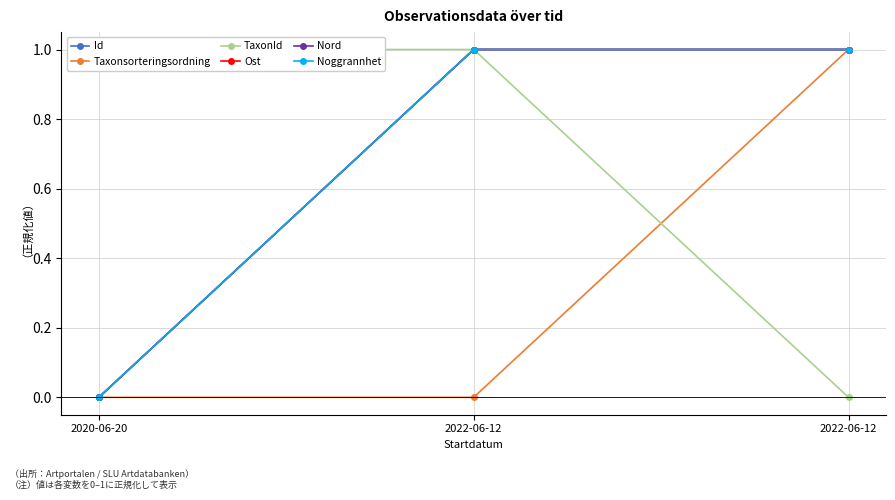

What value does the Nord series have at 2022-06-12?

1.0